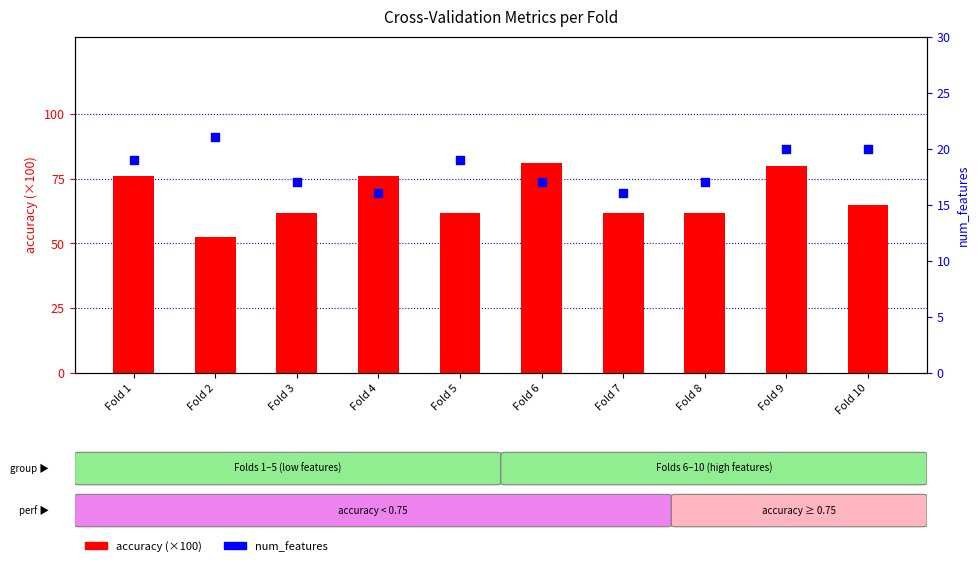

Is the value of accuracy at Fold 4 greater than the value of num_features at Fold 5?

Yes